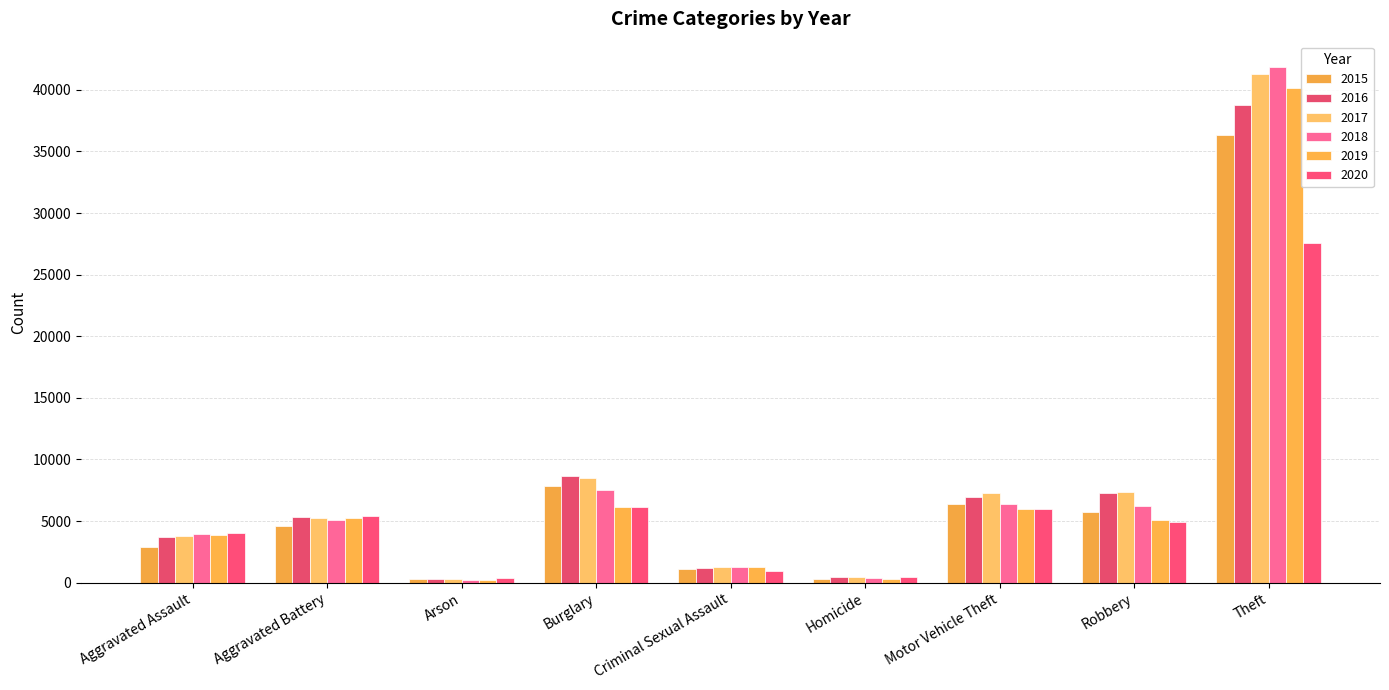

Where is 2015 nearest to the value 18302?

Burglary